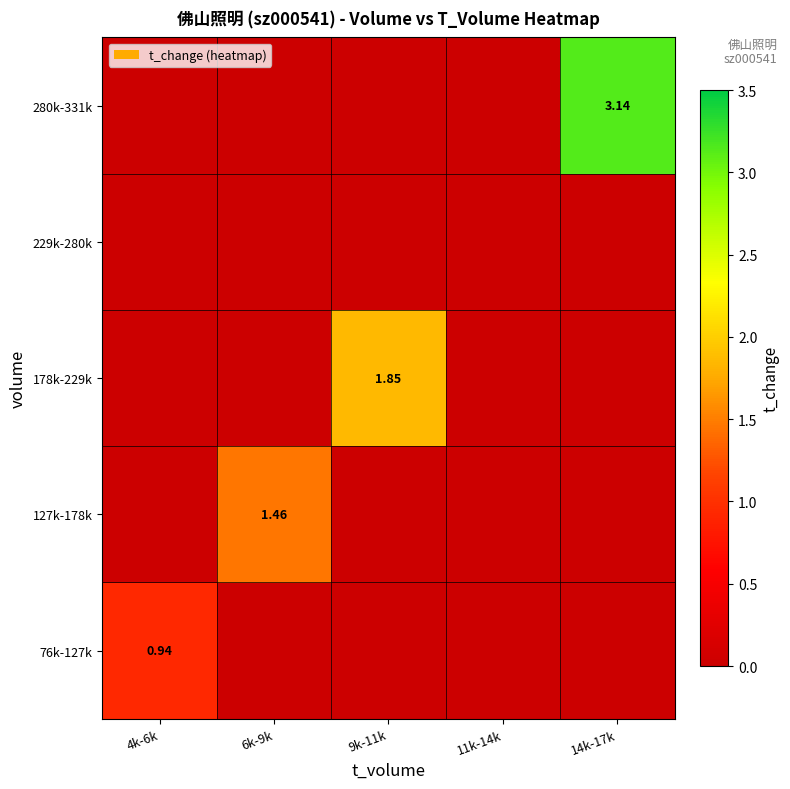

What is the difference between the maximum and minimum values in the 178k-229k series?

1.8